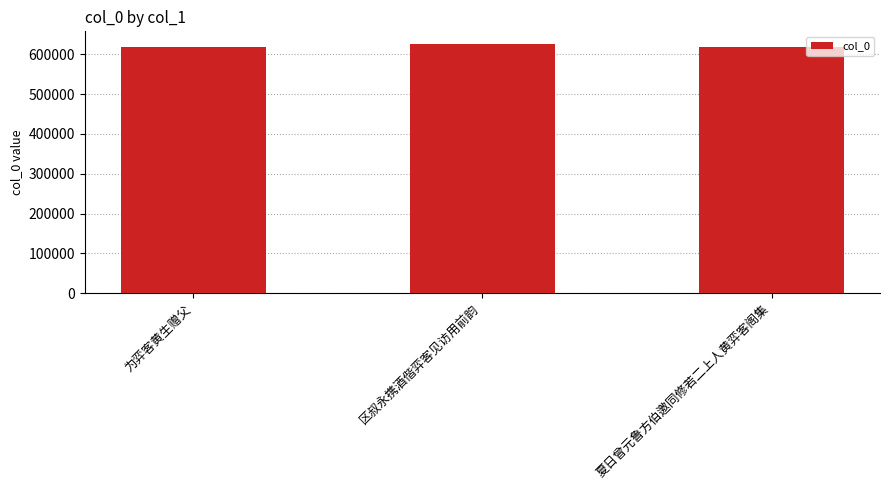

What is the label of the 3rd bar from the left?

夏日曾元鲁方伯邀同修若二上人黄弈客阁集